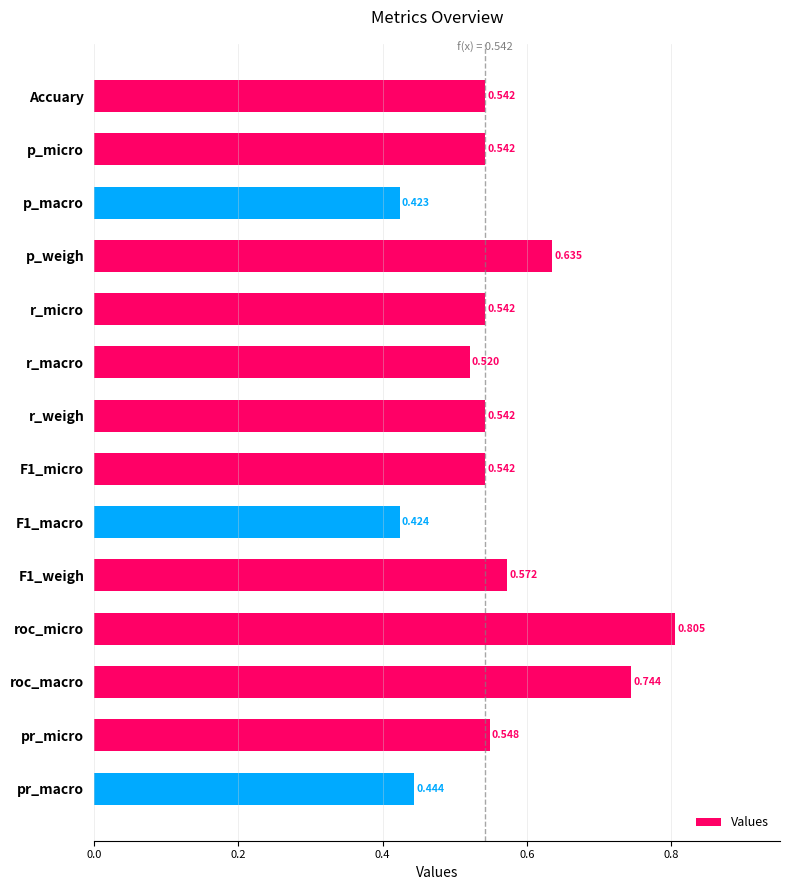

Which has a higher value, p_weigh or p_macro?

p_weigh